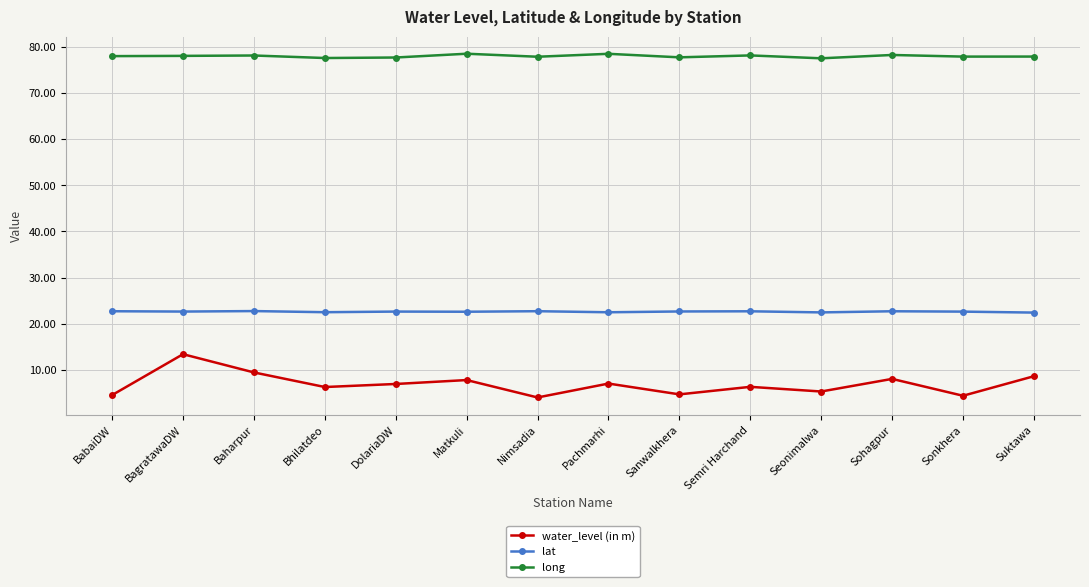

What is the label of the 13th point from the left?

Sonkhera